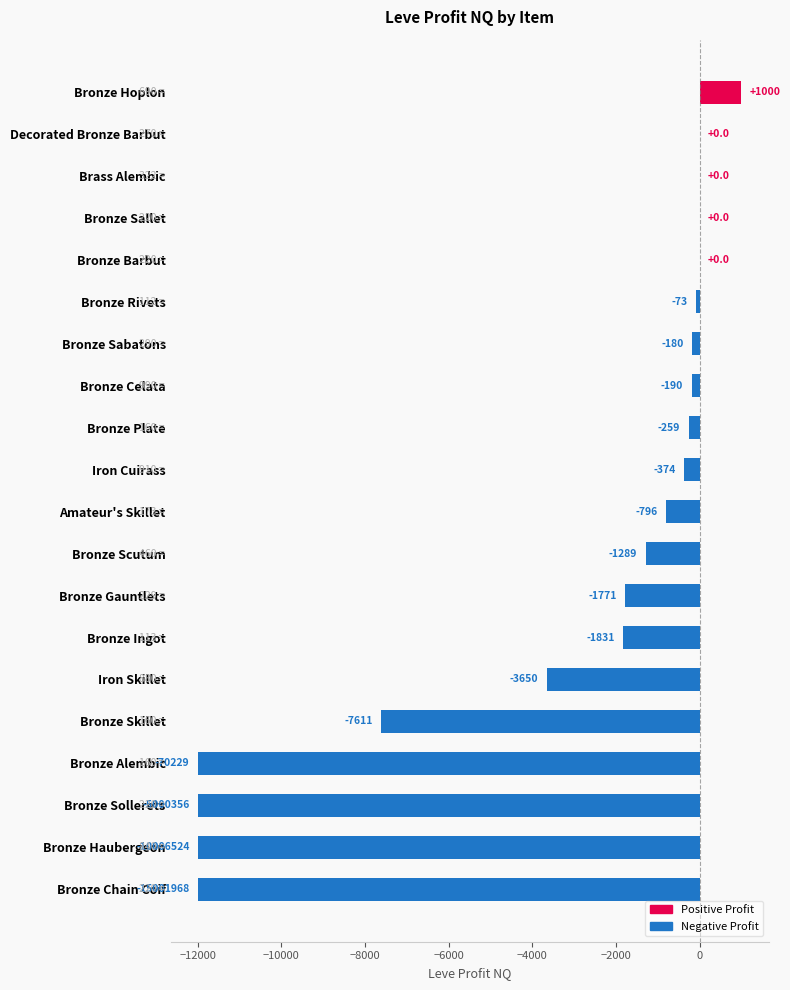

How many groups of bars are there?

20